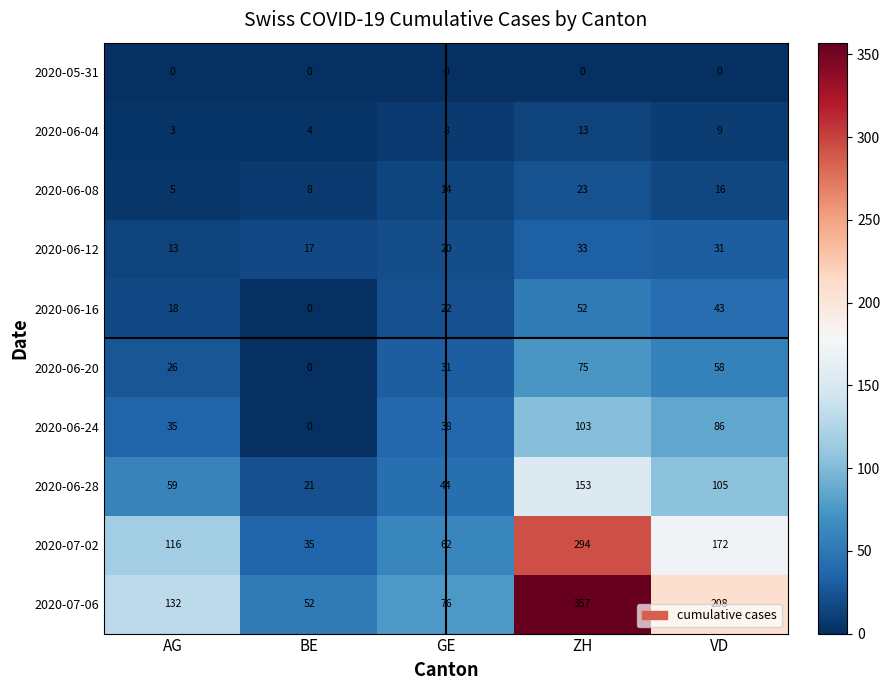

Read the 2020-06-08 value at GE.

14